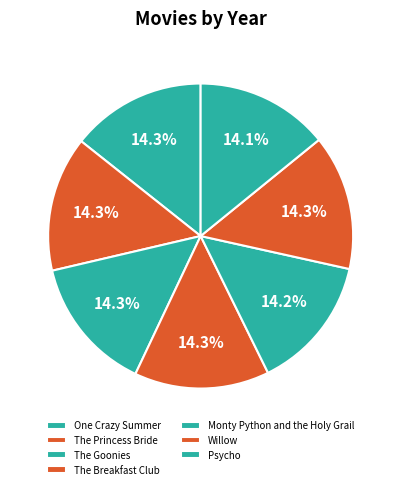

To the nearest percent, what is the average slice percentage?

14%